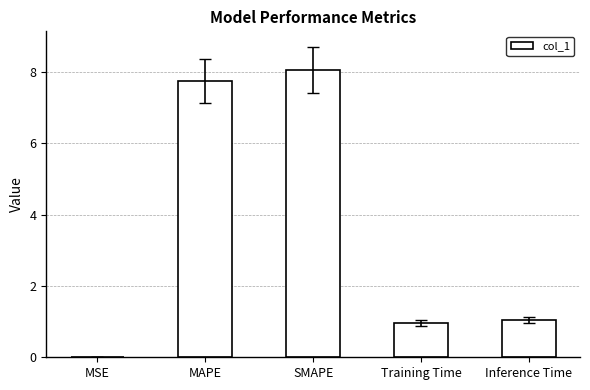

What is the sum of all values?

17.8